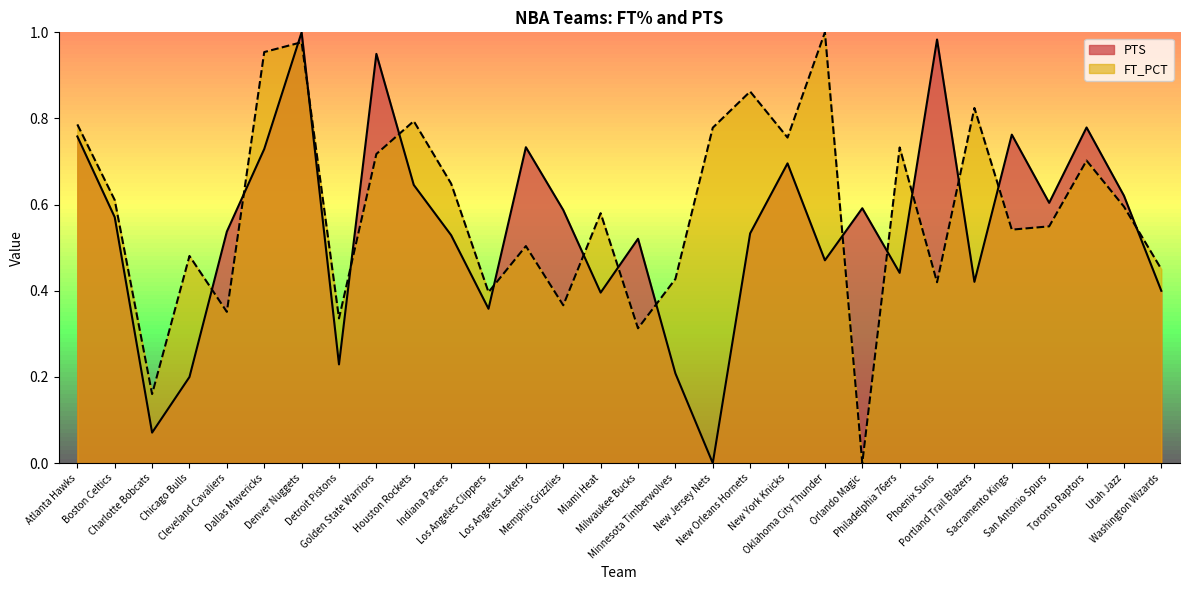

What is the highest value of the FT_PCT series?

1.0